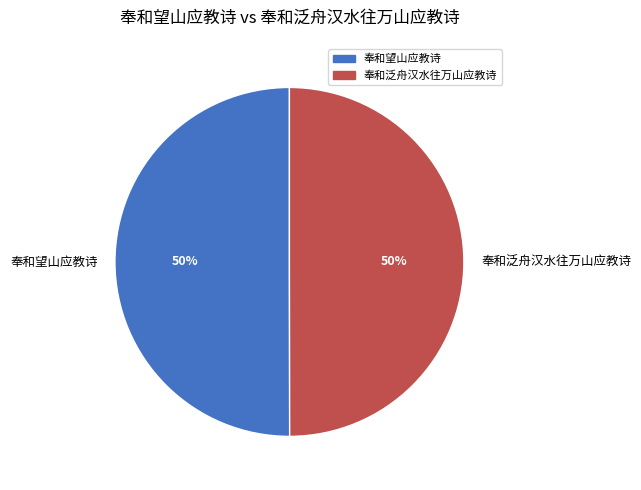

To the nearest percent, what percentage of the pie is 奉和泛舟汉水往万山应教诗?

50%